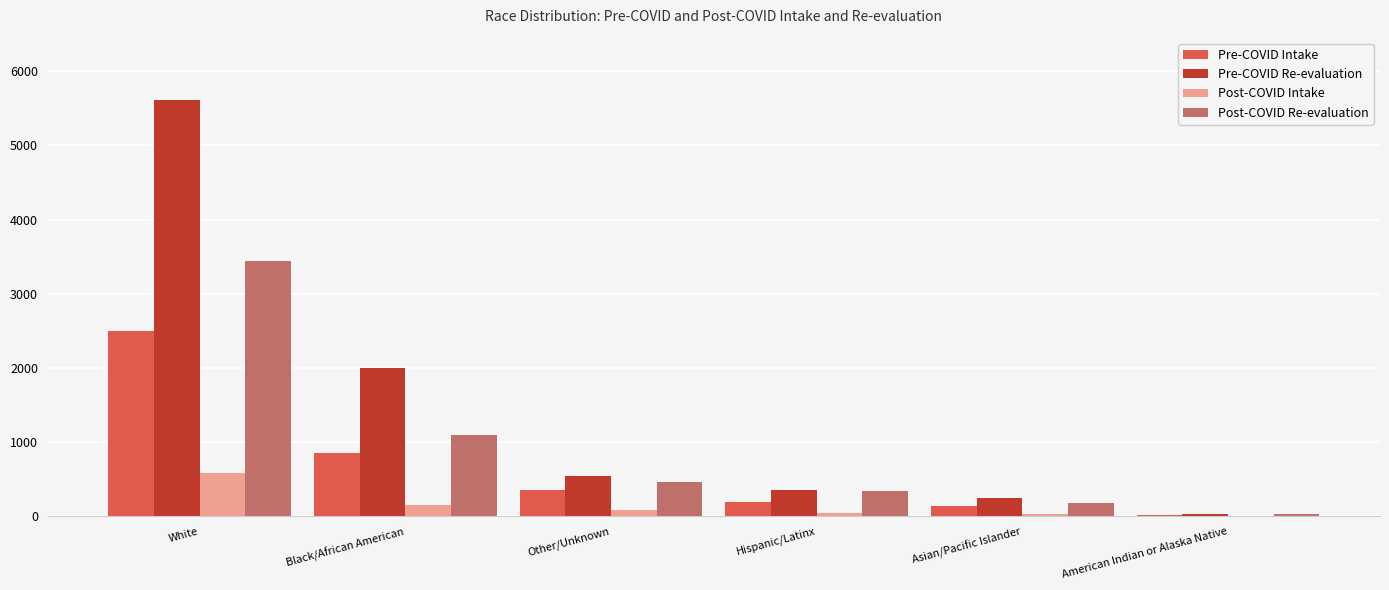

Are the bars grouped side by side (vs. stacked)?

Yes